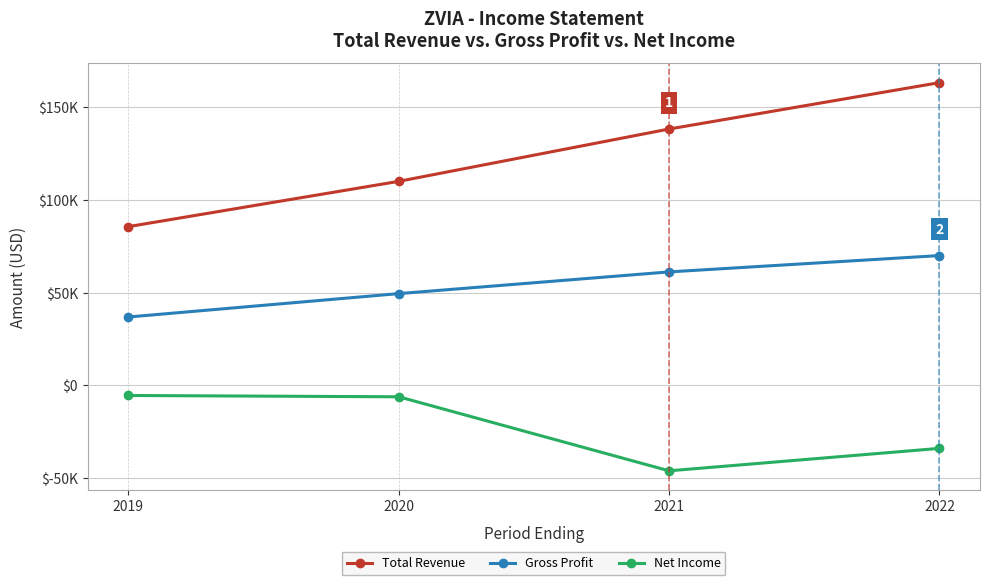

Does the chart have visible grid lines?

Yes